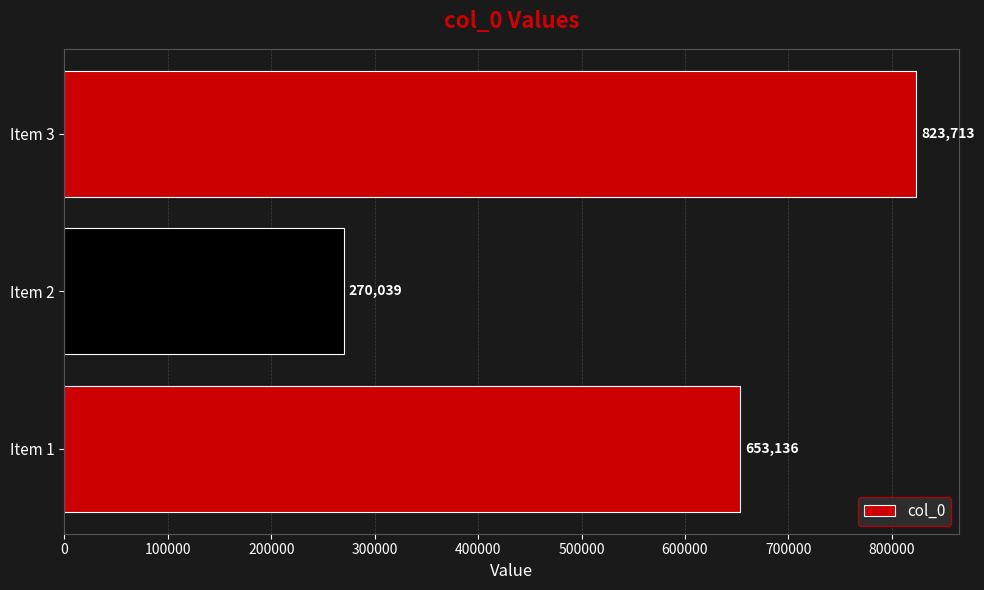

True or false: the data shows 653136 at Item 1.

True